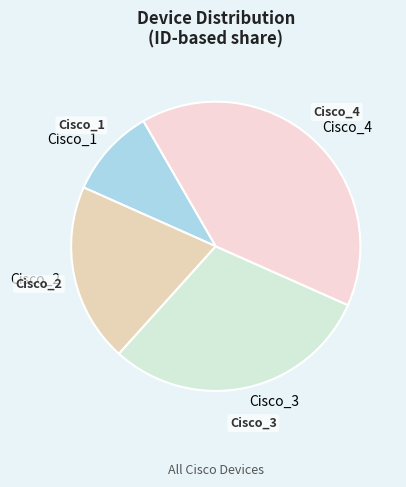

What is the ratio of the value at Cisco_2 to the value at Cisco_1?

2.0